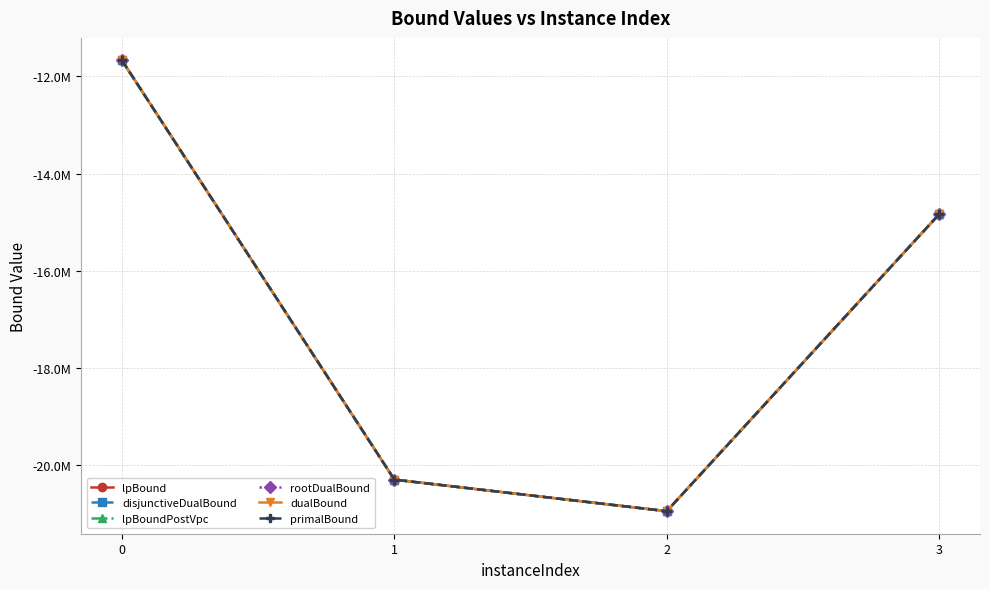

True or false: dualBound and lpBound intersect in this chart.

False